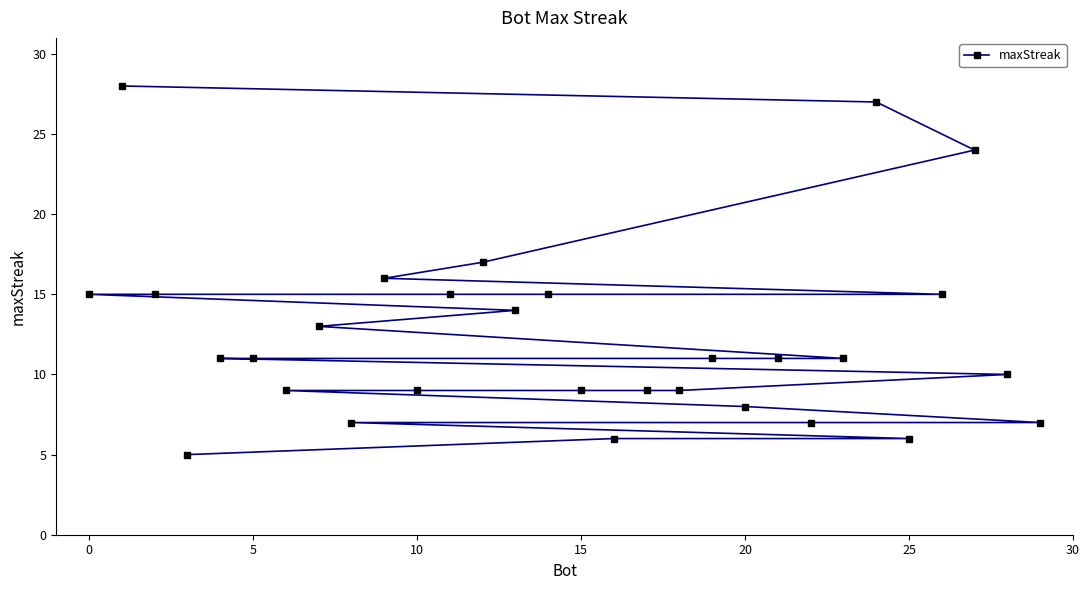

Is it true that the value at 23 is 3?

False